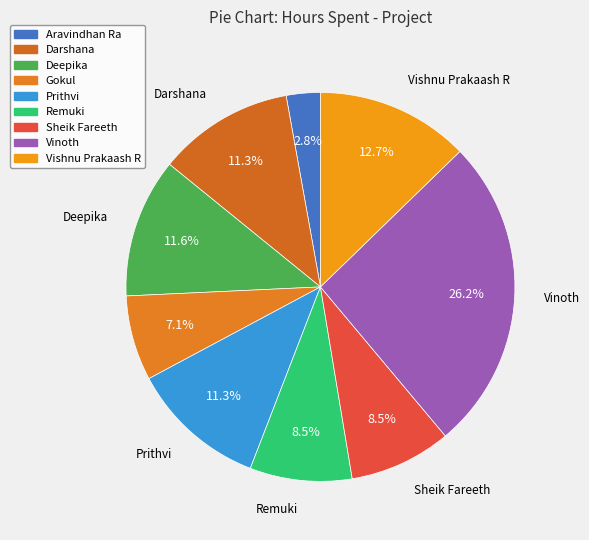

Which slice is the largest?

Vinoth